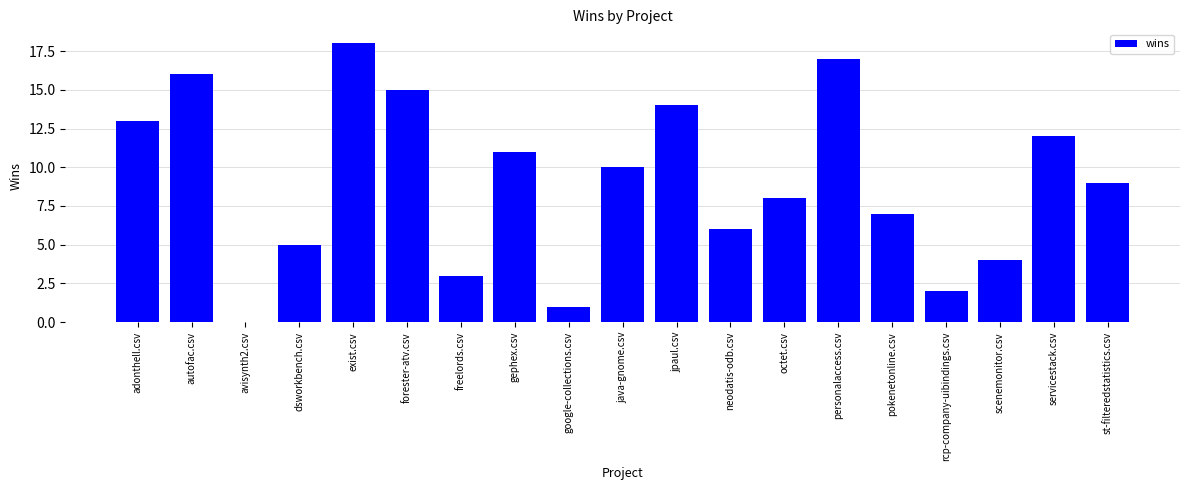

How many distinct data groups are displayed?

1